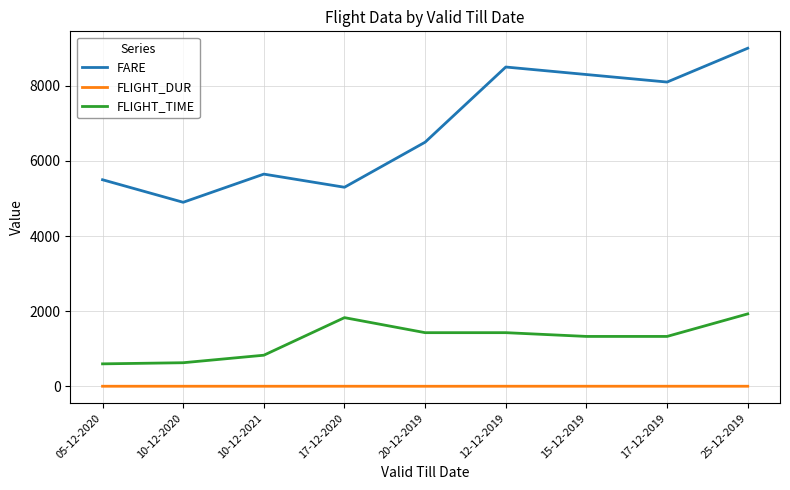

At how many categories does at least one series exceed 4603?

9